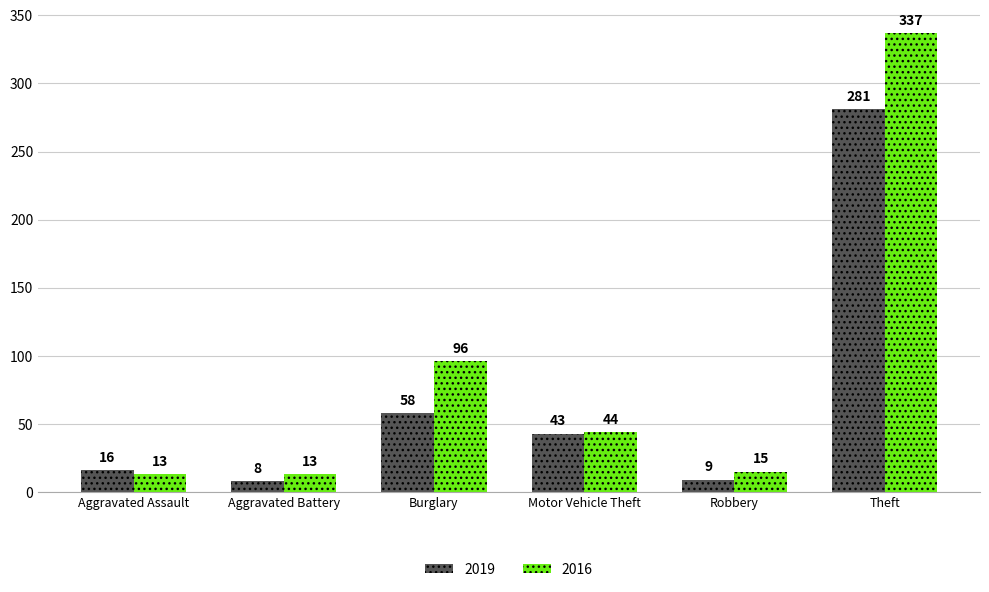

At which label does 2016 reach its peak?

Theft